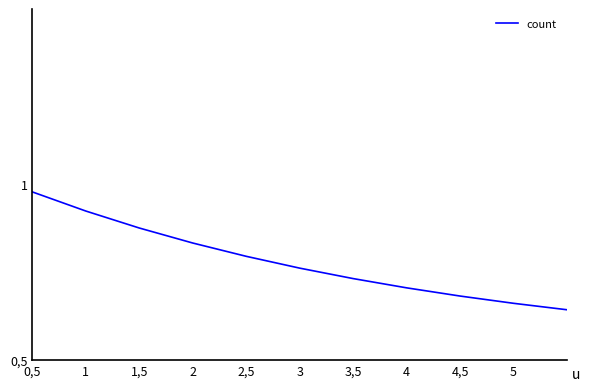

Is this an area chart (filled region under the line)?

No